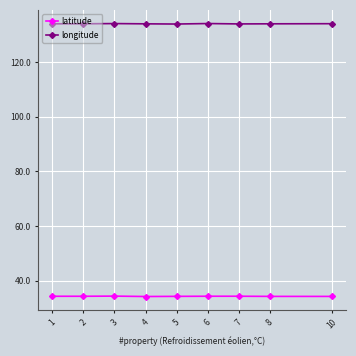

How many lines are shown in the chart?

2